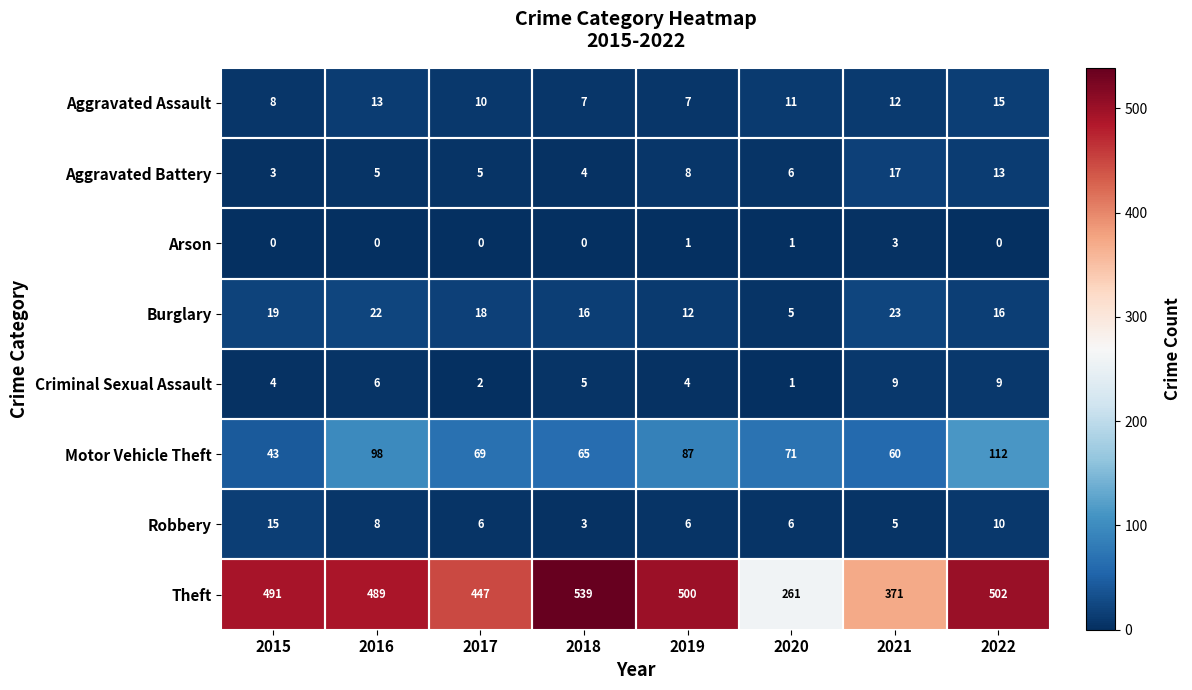

Where does the Criminal Sexual Assault series first go above 5?

2016